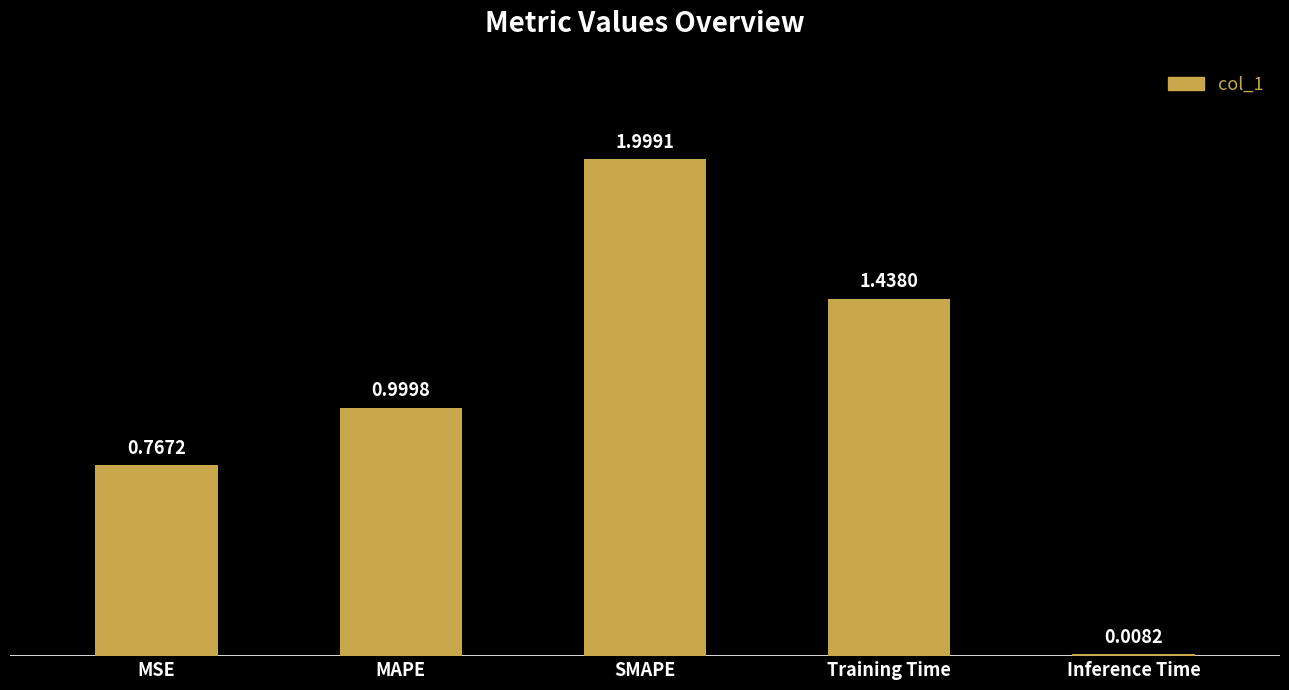

How many bars are there in total?

5